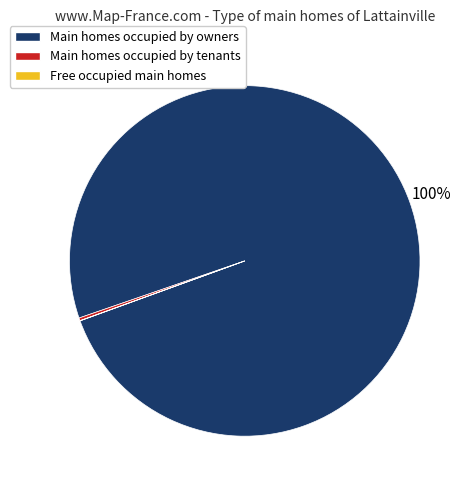

The Main homes occupied by owners slice represents 100% of the pie. True or false?

True